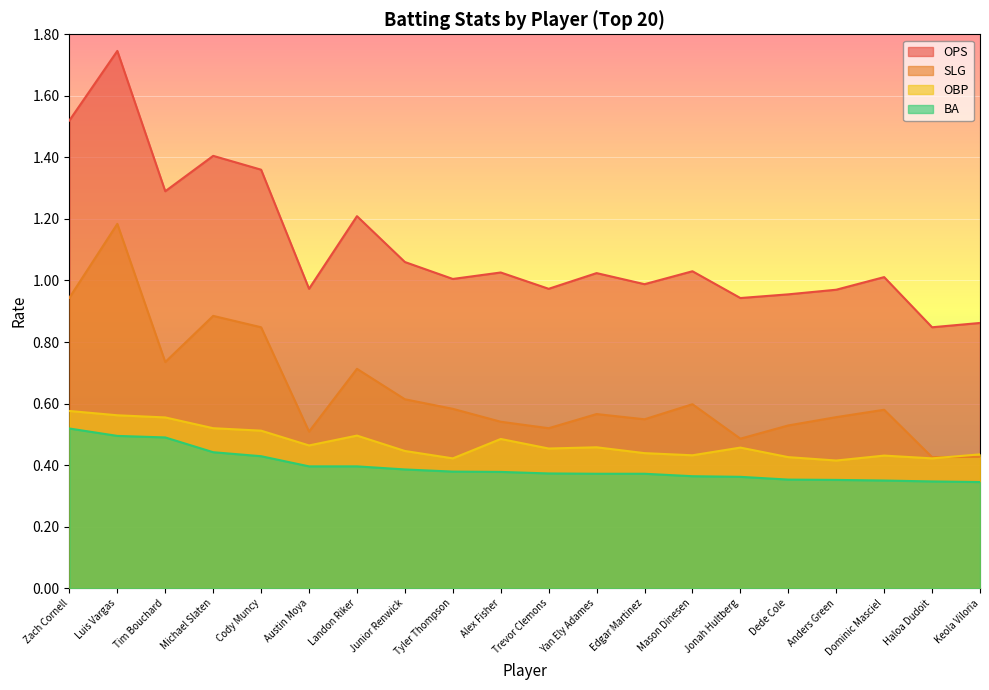

True or false: OBP and BA cross at least once.

False